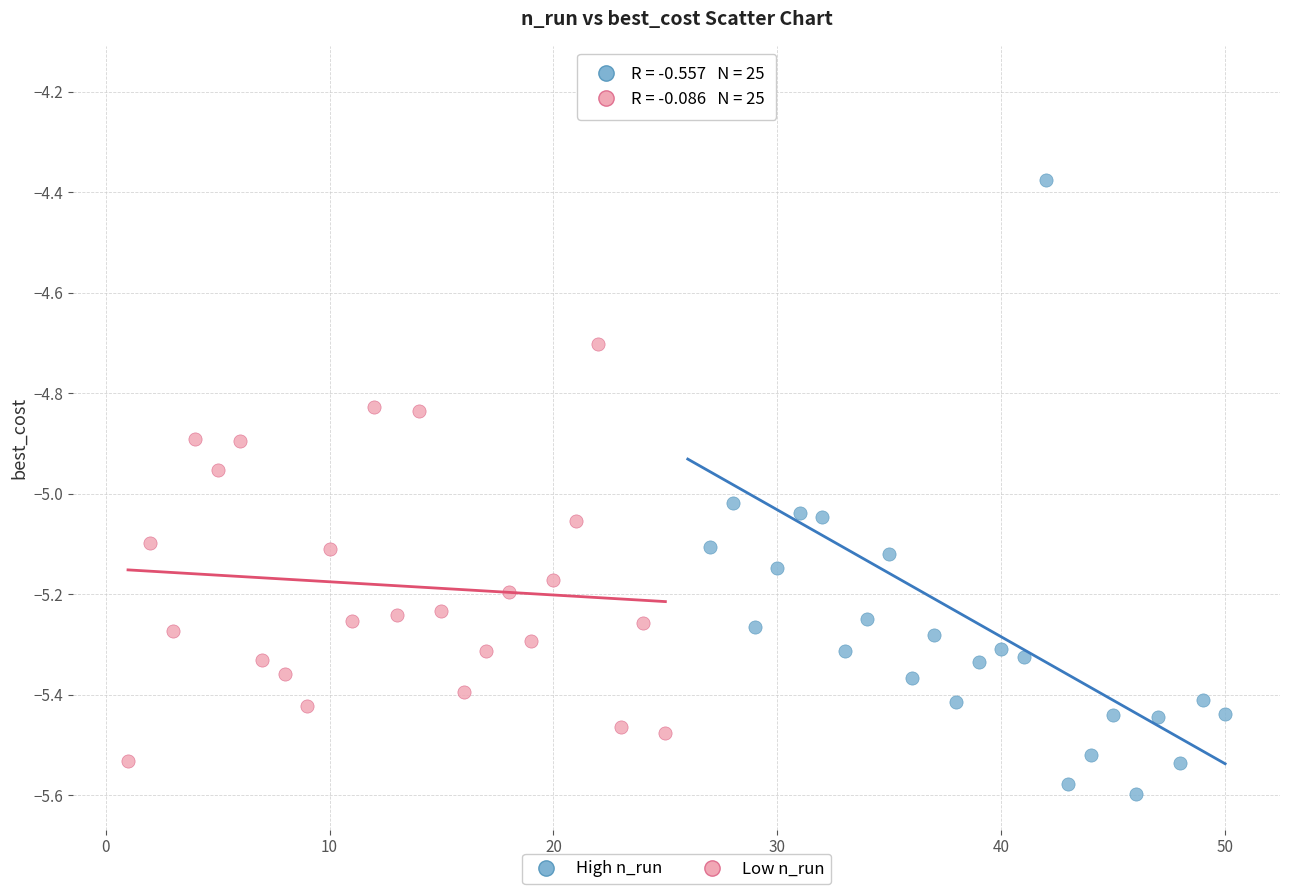

What are all the series names shown in the legend?

High n_run, Low n_run